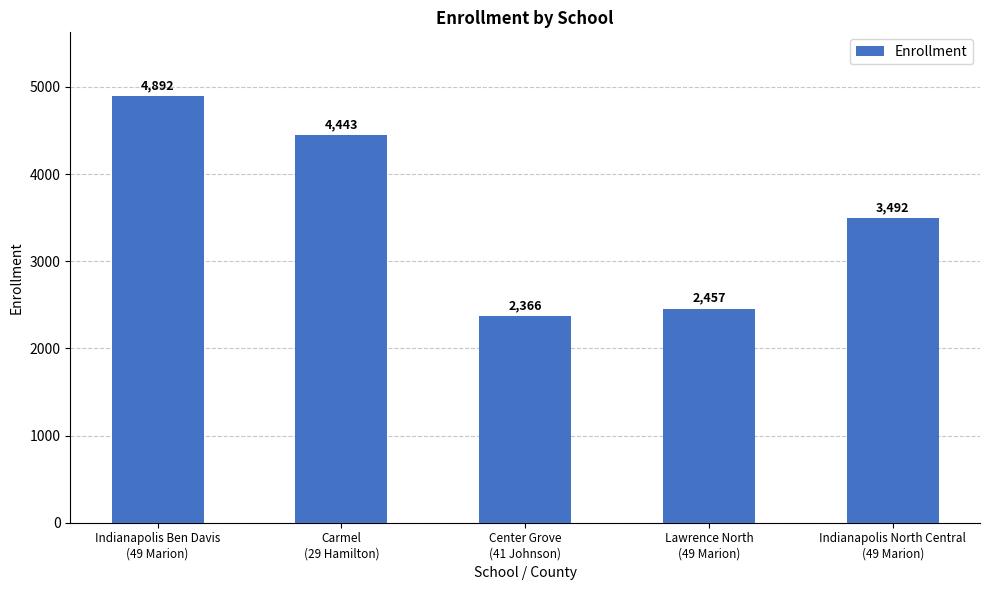

Rank the categories by value from highest to lowest.

Indianapolis Ben Davis
(49 Marion), Carmel
(29 Hamilton), Indianapolis North Central
(49 Marion), Lawrence North
(49 Marion), Center Grove
(41 Johnson)